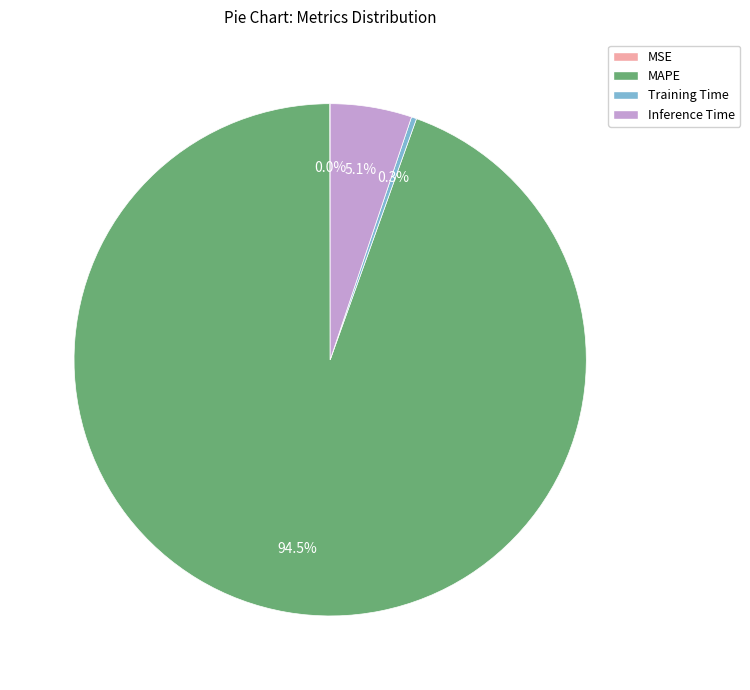

Is there a majority slice in this chart?

Yes